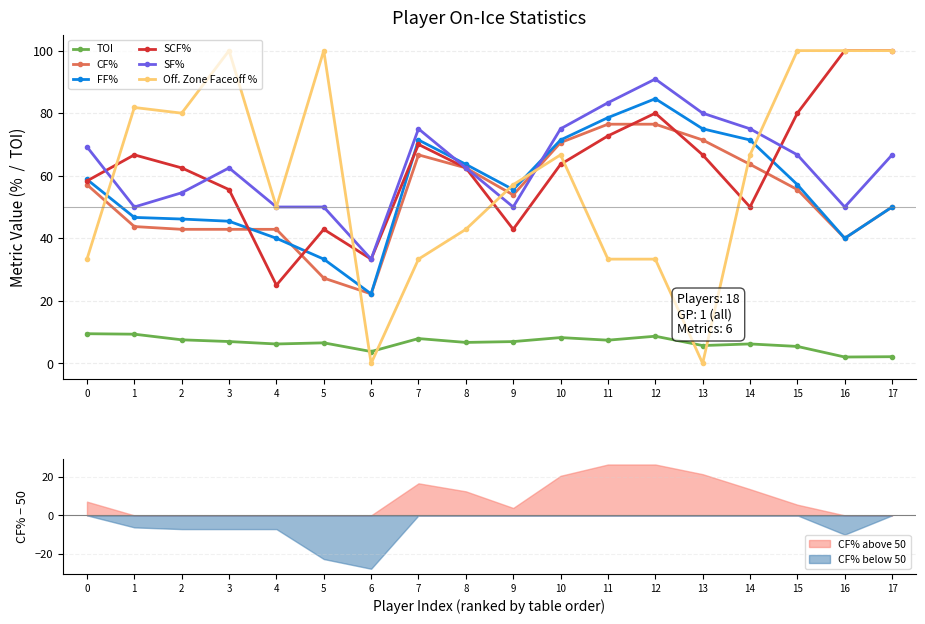

Does the chart have visible grid lines?

Yes